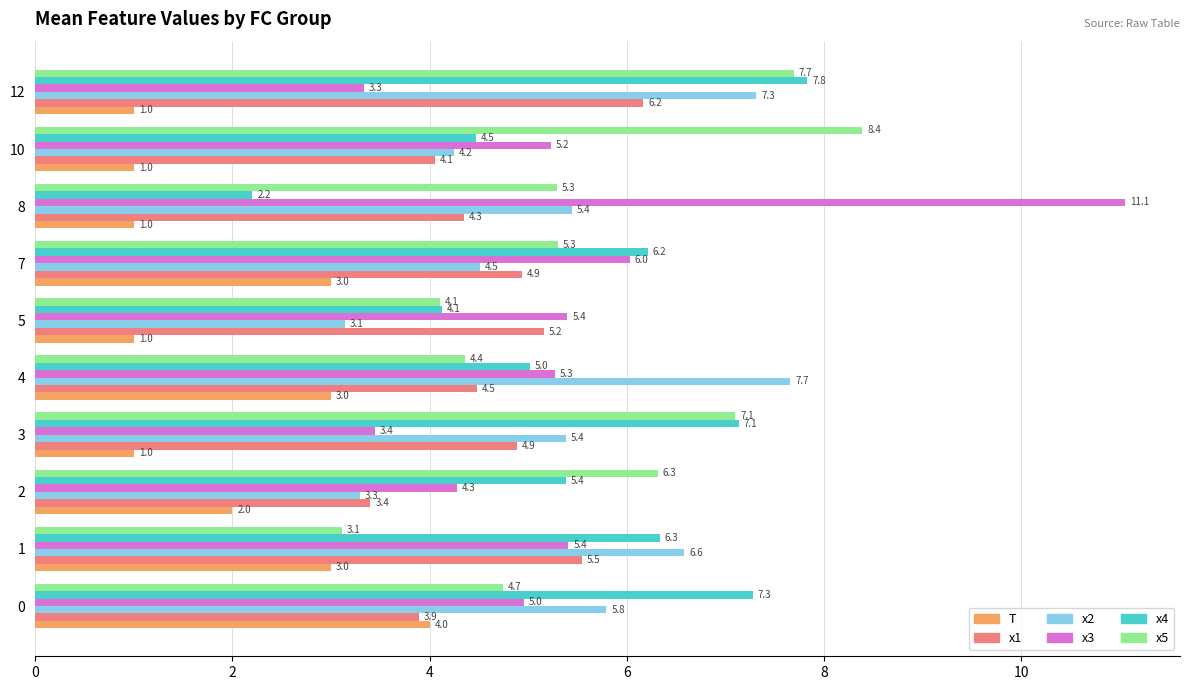

Which series has the largest total across all categories?

x5